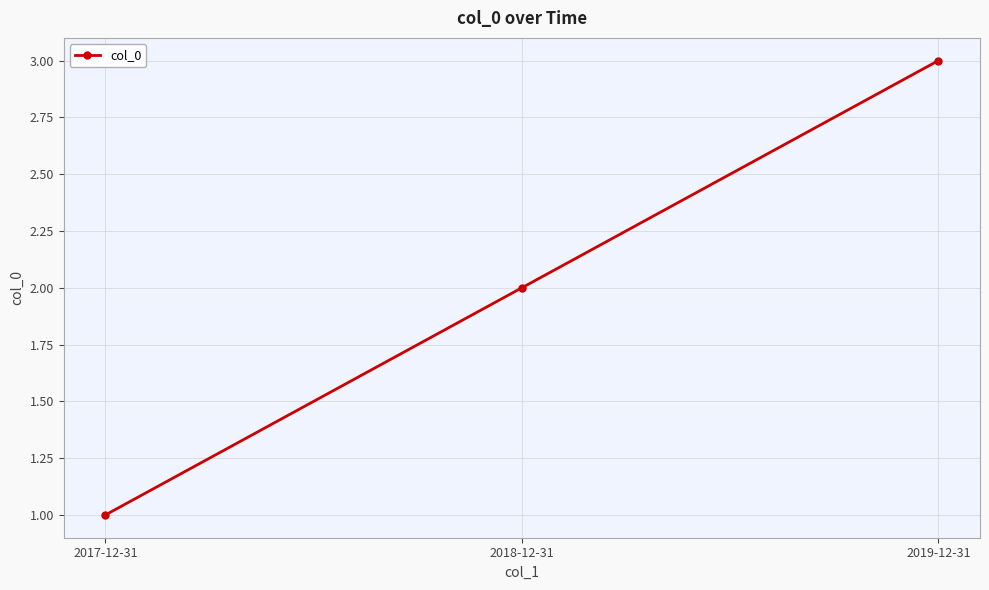

The value at 2017-12-31 is 1. True or false?

True